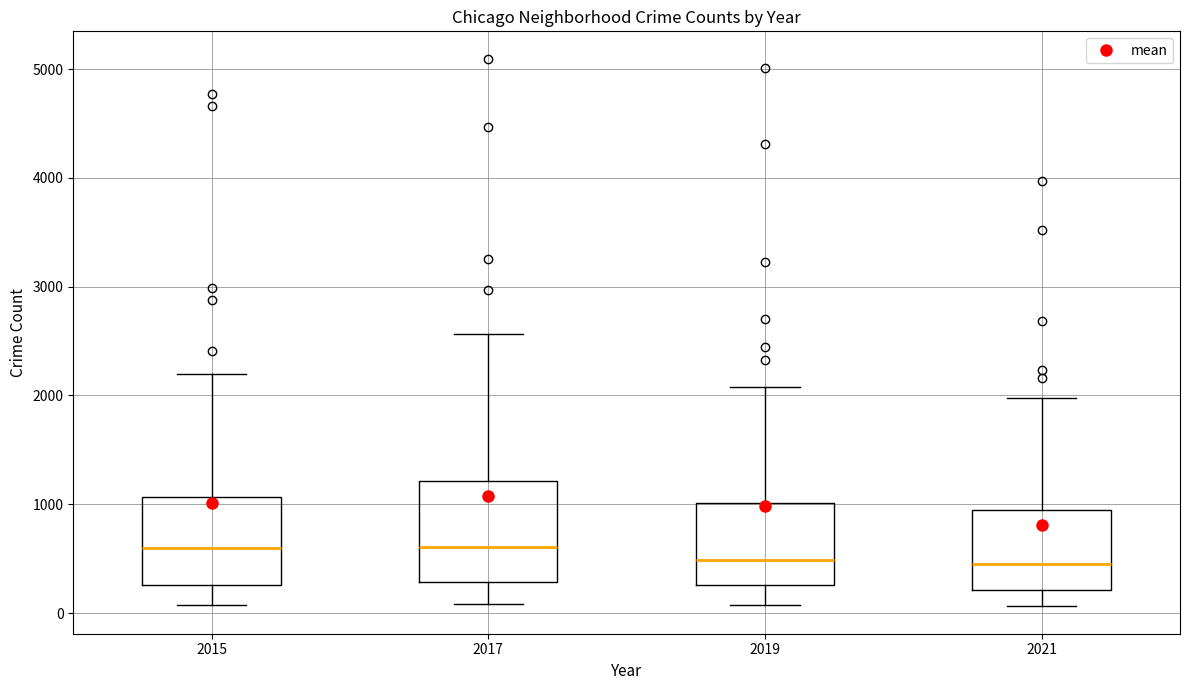

Reading left to right, read every box against the y-axis: the position of its median line, the range the box covers, and the ends of its whiskers. The values are not printed on the chart, so give them approximately, as read against the axis.

2015: median 600, box 300 to 1100, whiskers 100 to 2200
2017: median 600, box 300 to 1200, whiskers 100 to 2600
2019: median 500, box 300 to 1000, whiskers 100 to 2100
2021: median 500, box 200 to 1000, whiskers 100 to 2000